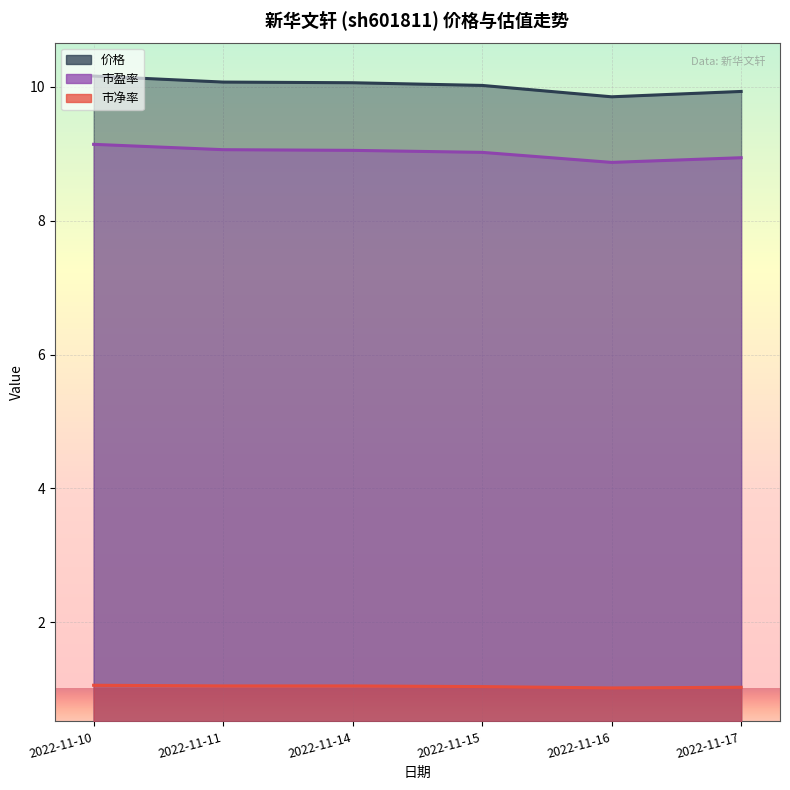

Reading left to right, what are all the values shown in this chart?

价格: 2022-11-10=10.2	2022-11-11=10.1	2022-11-14=10.1	2022-11-15=10.0	2022-11-16=9.8	2022-11-17=9.9
市盈率: 2022-11-10=9.1	2022-11-11=9.1	2022-11-14=9.1	2022-11-15=9.0	2022-11-16=8.9	2022-11-17=8.9
市净率: 2022-11-10=1.1	2022-11-11=1.1	2022-11-14=1.1	2022-11-15=1.0	2022-11-16=1.0	2022-11-17=1.0